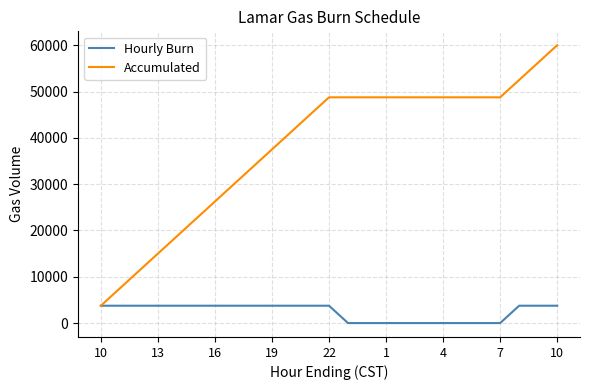

List the series in order of their overall mean, lowest first.

Hourly Burn, Accumulated